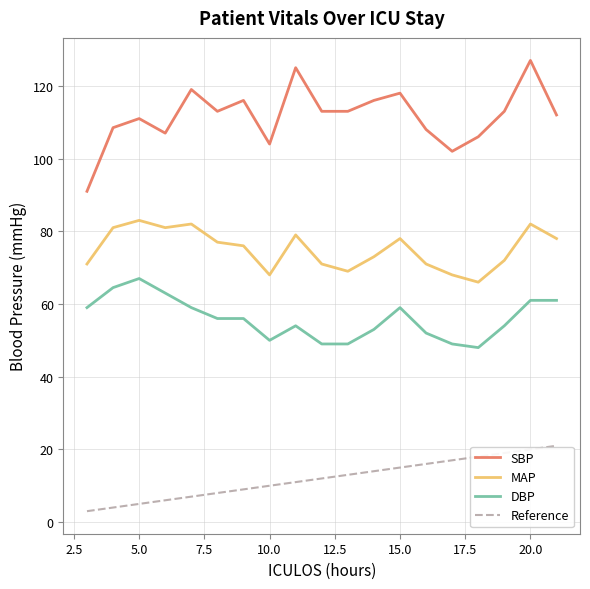

The DBP series shows 67.0 at 5.0. True or false?

True